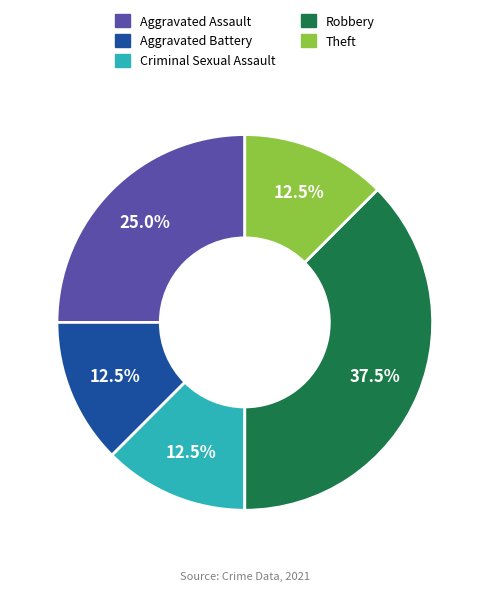

Between Aggravated Assault and Criminal Sexual Assault, which is larger?

Aggravated Assault